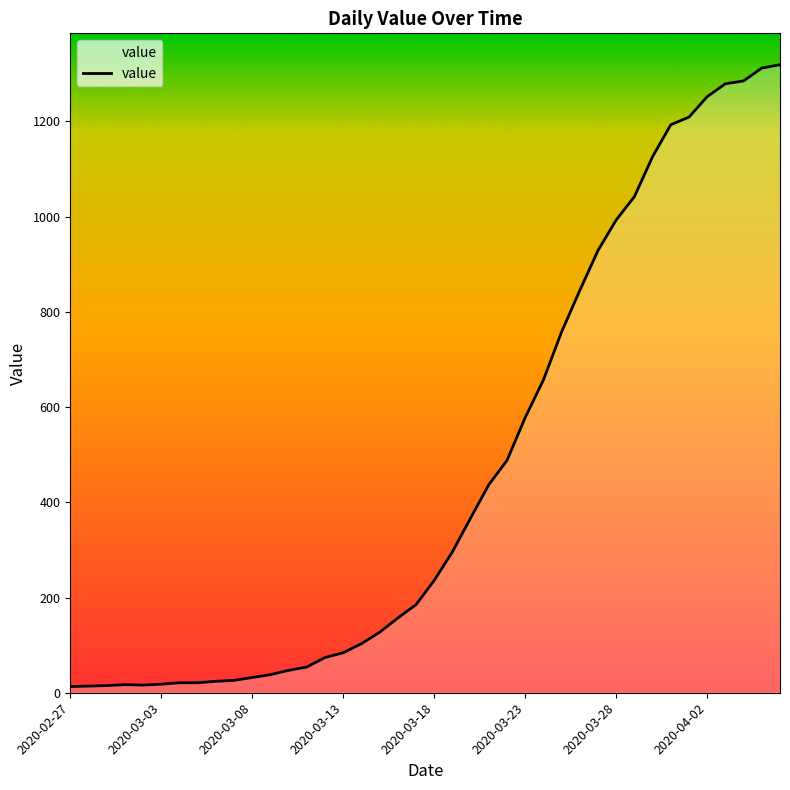

What is the sum of all values?

18687